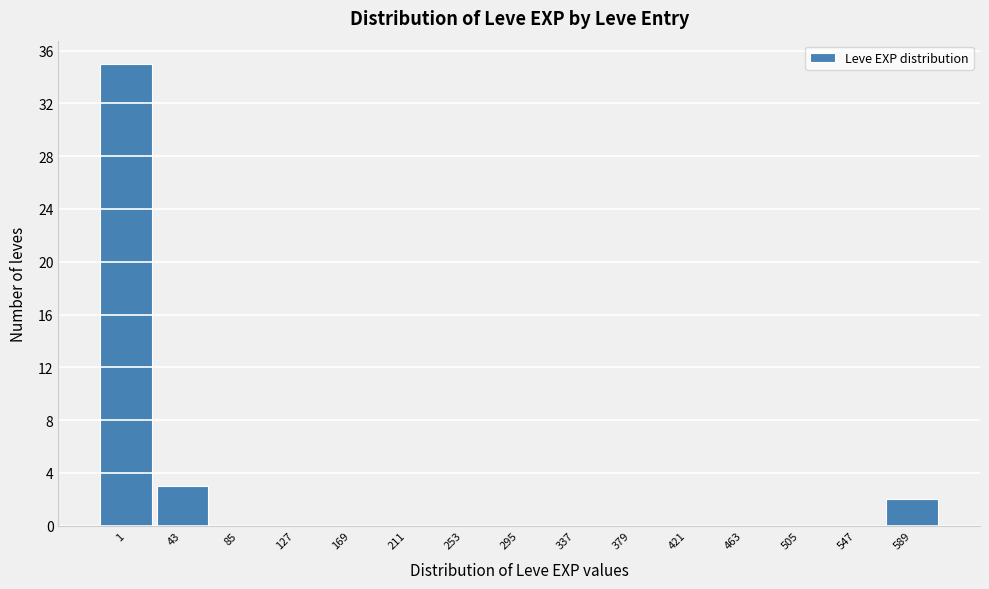

Reading right to left, what are all the values shown in this chart?

589=2	547=0	505=0	463=0	421=0	379=0	337=0	295=0	253=0	211=0	169=0	127=0	85=0	43=3	1=35